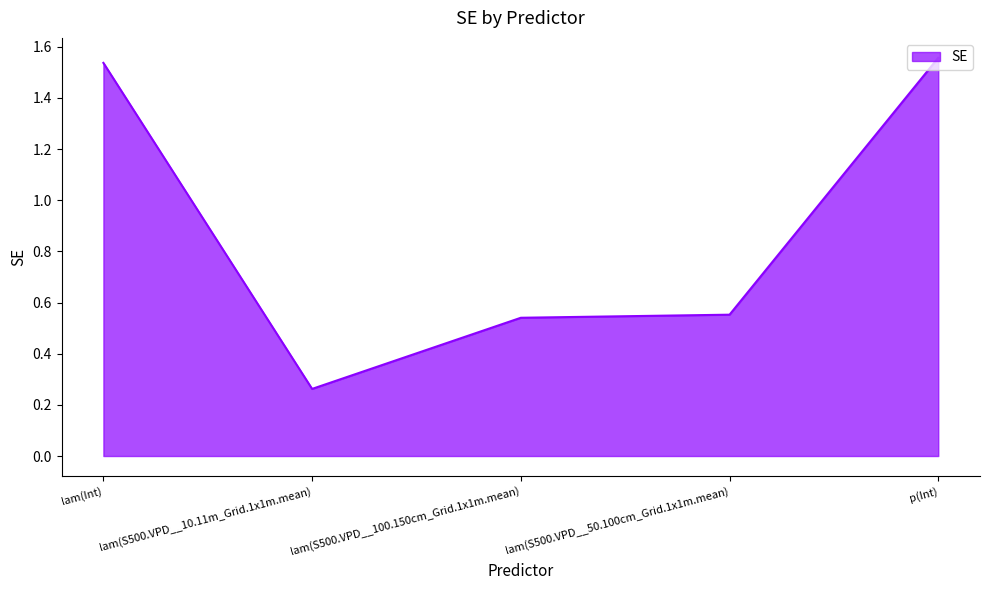

What is the average value?

0.9